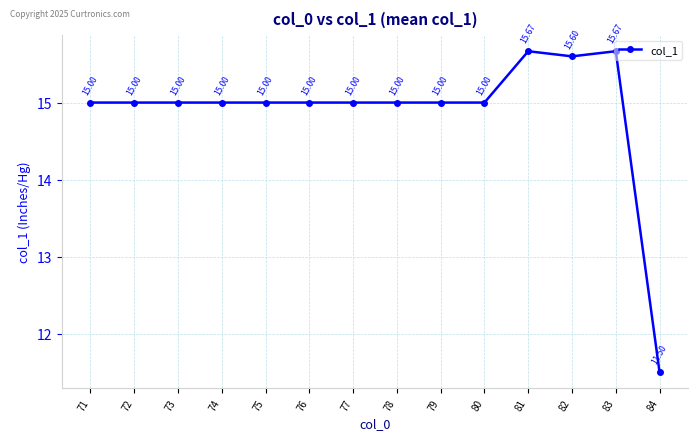

How many interior local peaks (higher than both neighbors) does the data have?

2